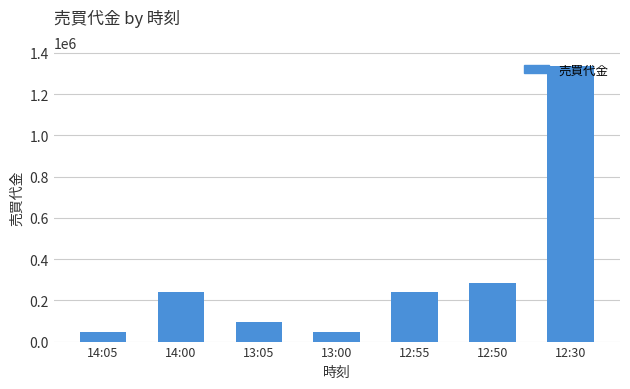

What is the difference between the second highest and second lowest values?

238500